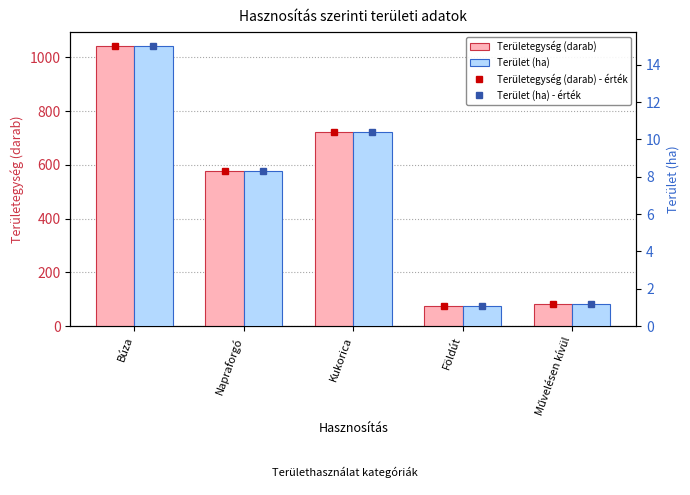

Rank the series by their maximum value, from lowest to highest.

Terület (ha), Területegység (darab)